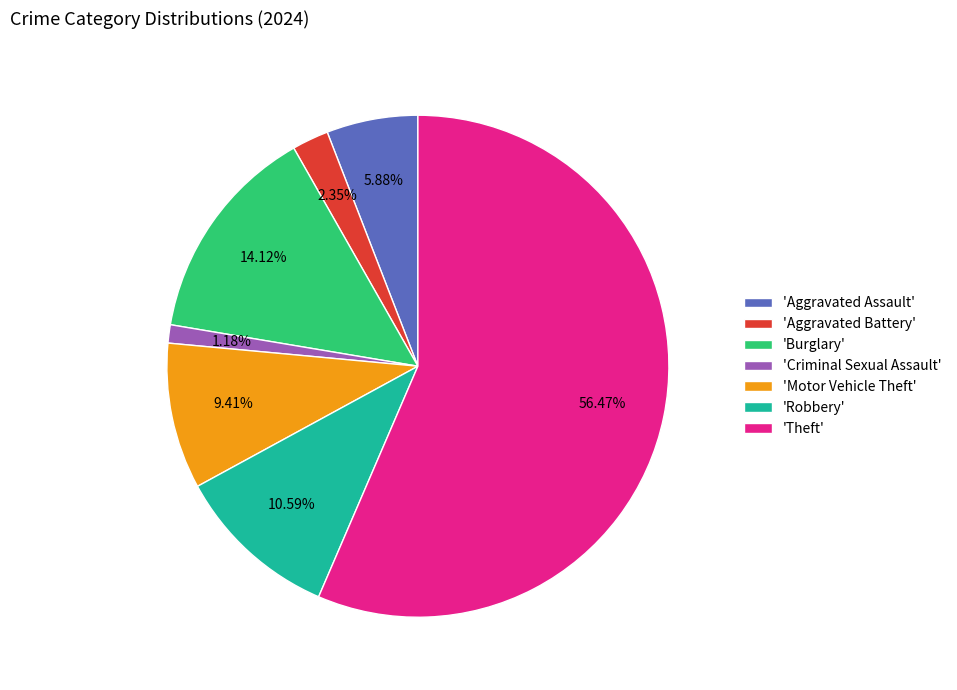

Approximately how many times larger is the value at 'Theft' compared to 'Robbery'?

5.3